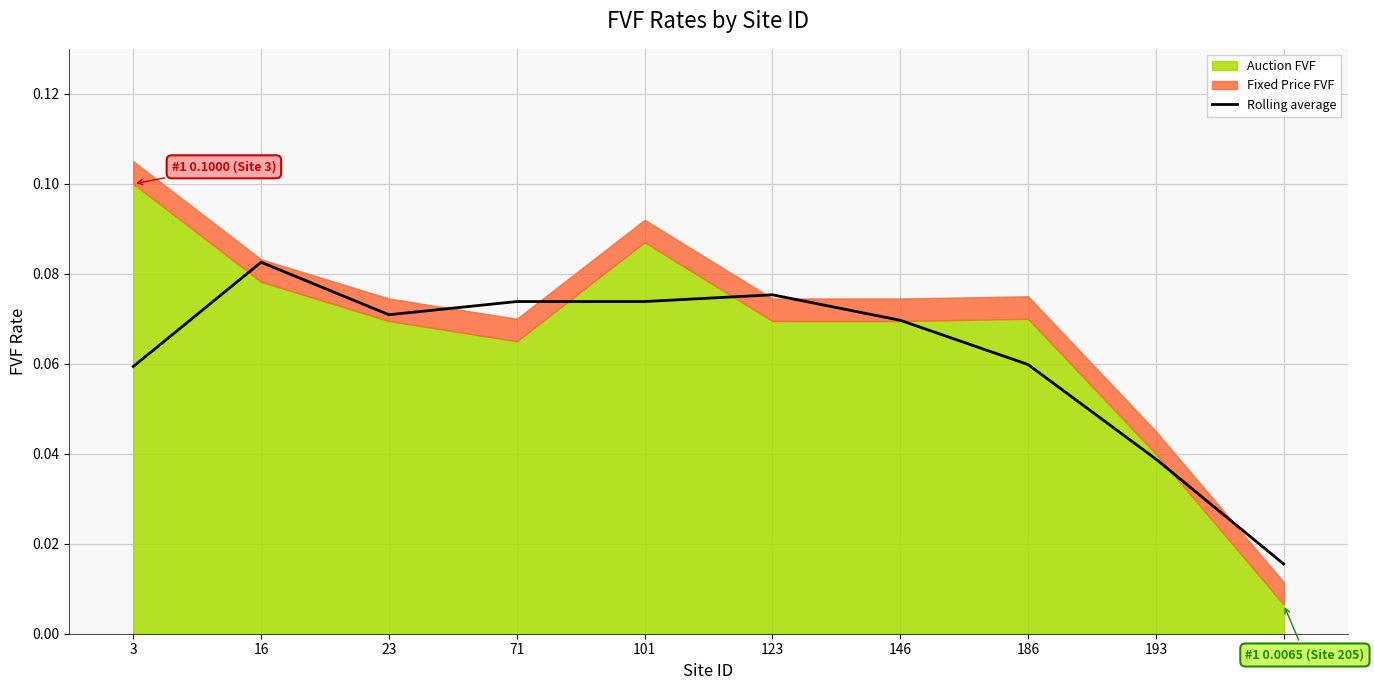

Is it true that the value at 3 is 0.1?

False